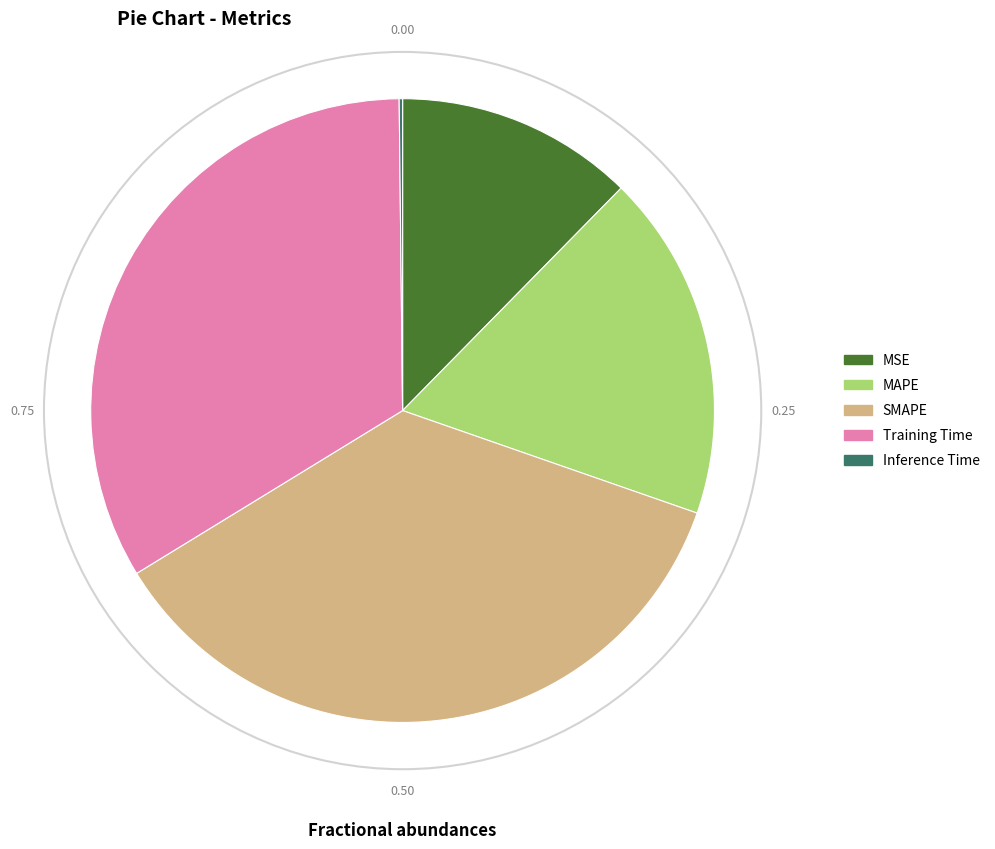

Does SMAPE account for over 50% of the chart?

No